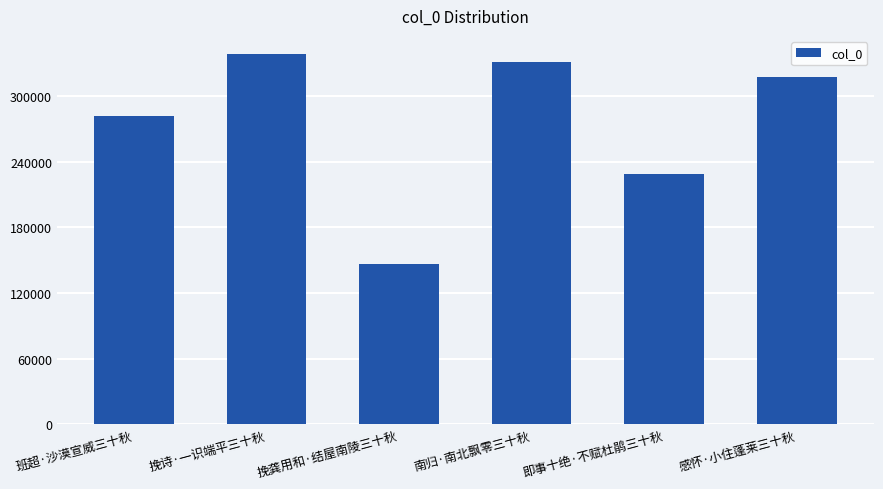

Rank the categories by value from highest to lowest.

挽诗·一识端平三十秋, 南归·南北飘零三十秋, 感怀·小住蓬莱三十秋, 班超·沙漠宣威三十秋, 即事十绝·不赋杜鹃三十秋, 挽龚用和·结屋南陵三十秋